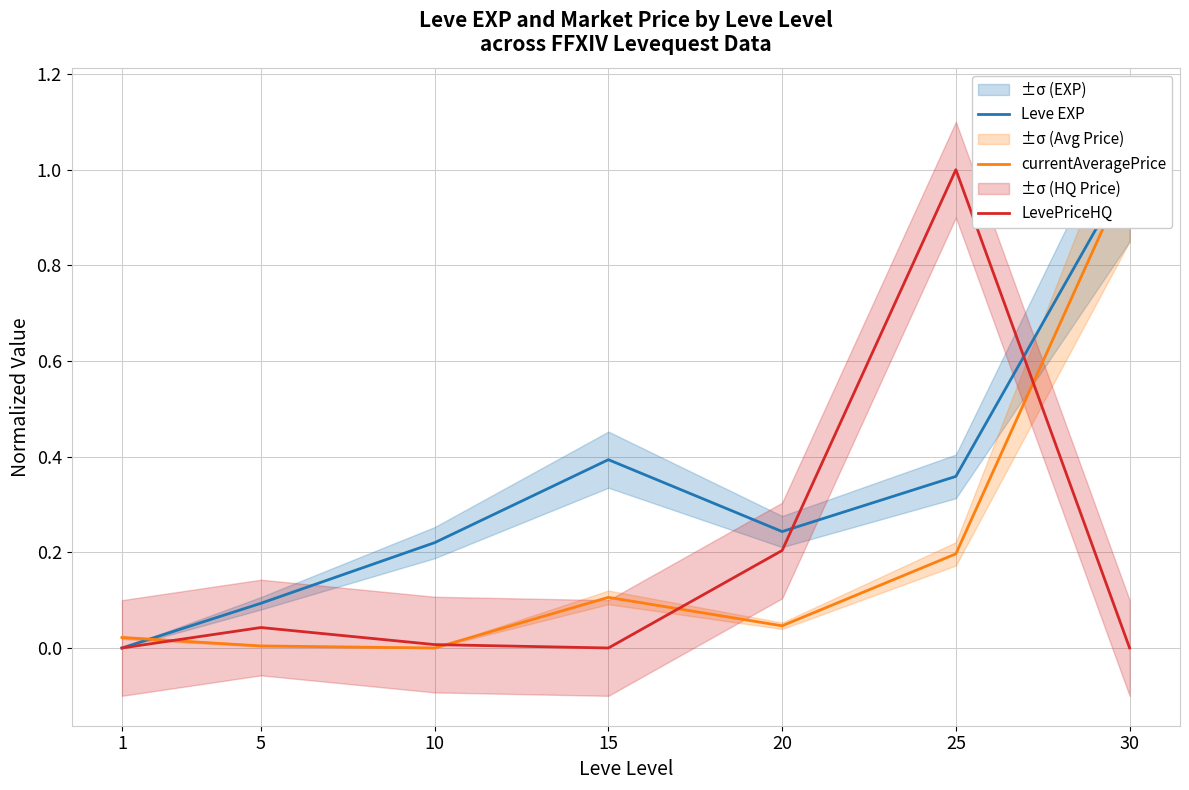

What is the value of the currentAveragePrice point at the 6th from the left?

0.2